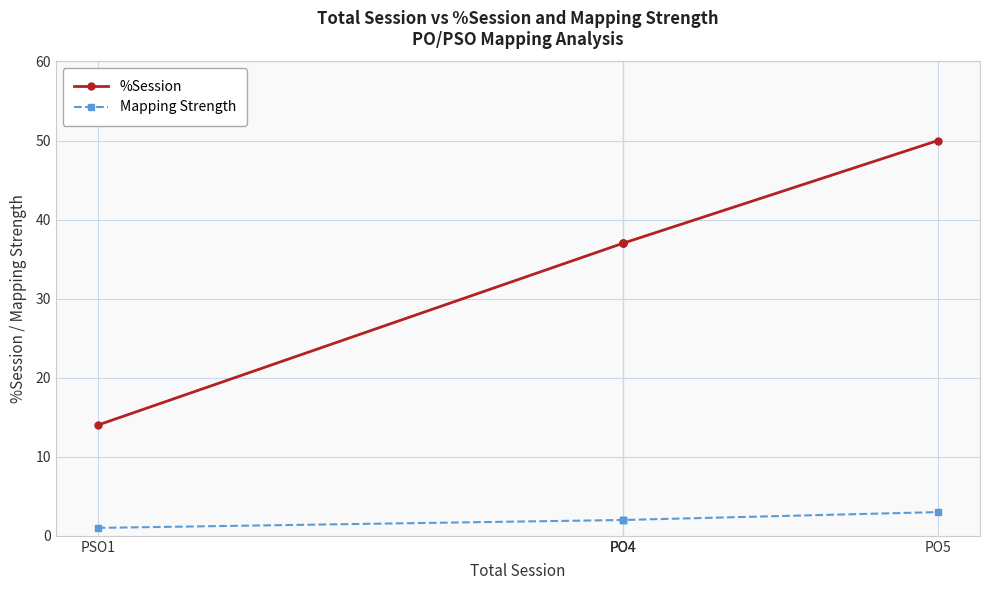

True or false: Mapping Strength and %Session cross at least once.

False